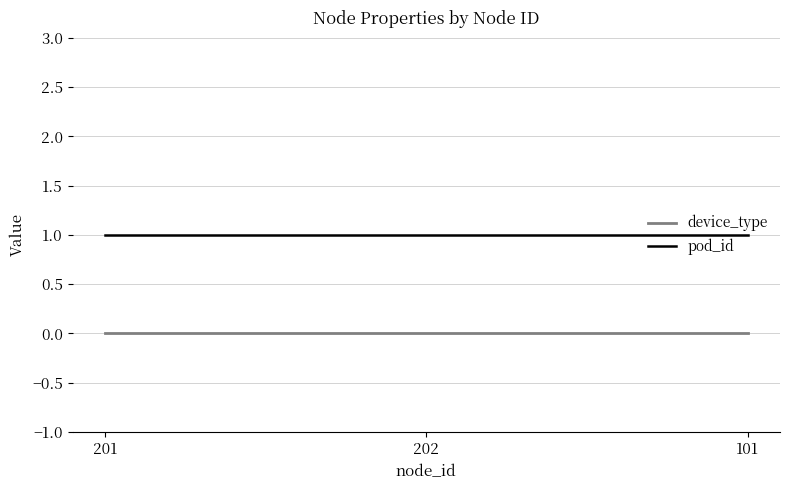

What position from the left is 101?

3